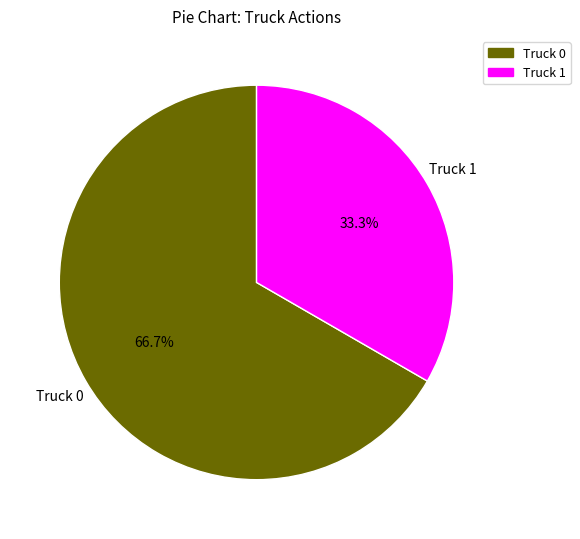

The Truck 0 slice represents 67% of the pie. True or false?

True